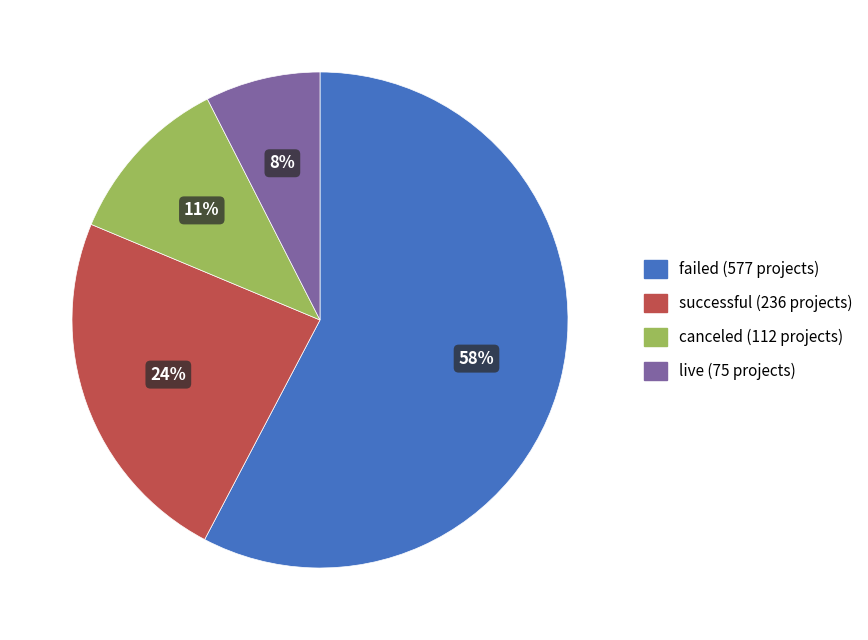

To the nearest percent, what portion does canceled represent?

11%